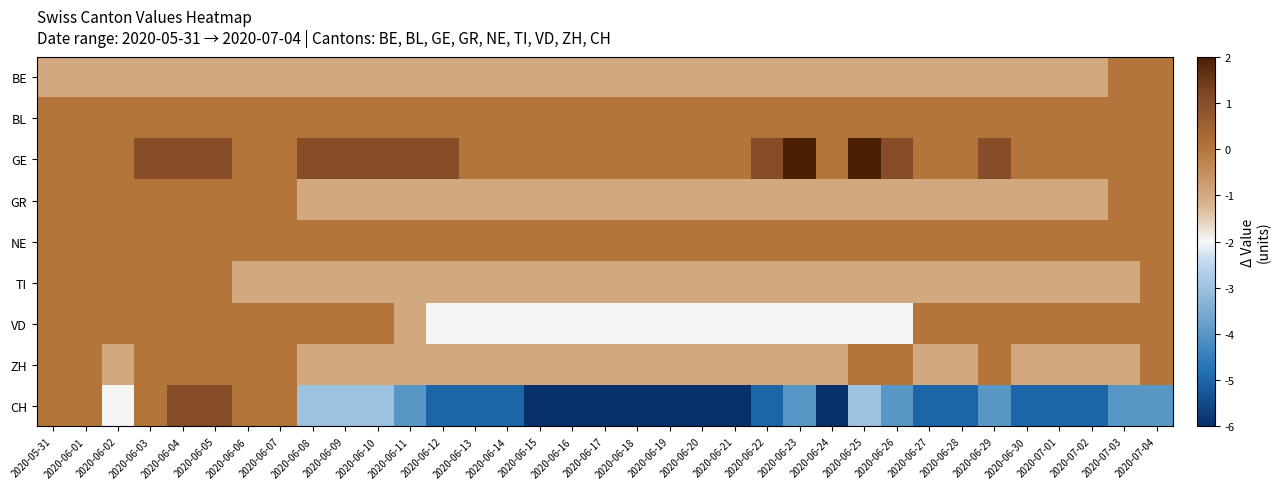

List the series in order of their peak value, highest first.

GE, CH, BE, BL, GR, NE, TI, VD, ZH